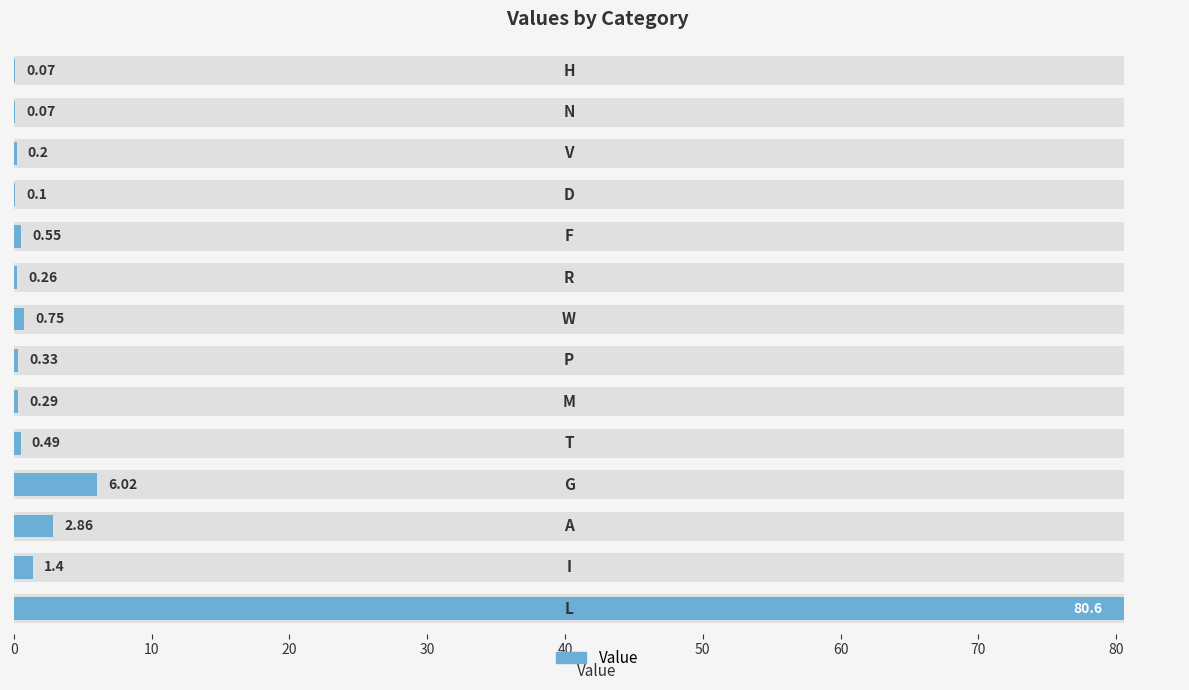

How many data points does each series have?

14